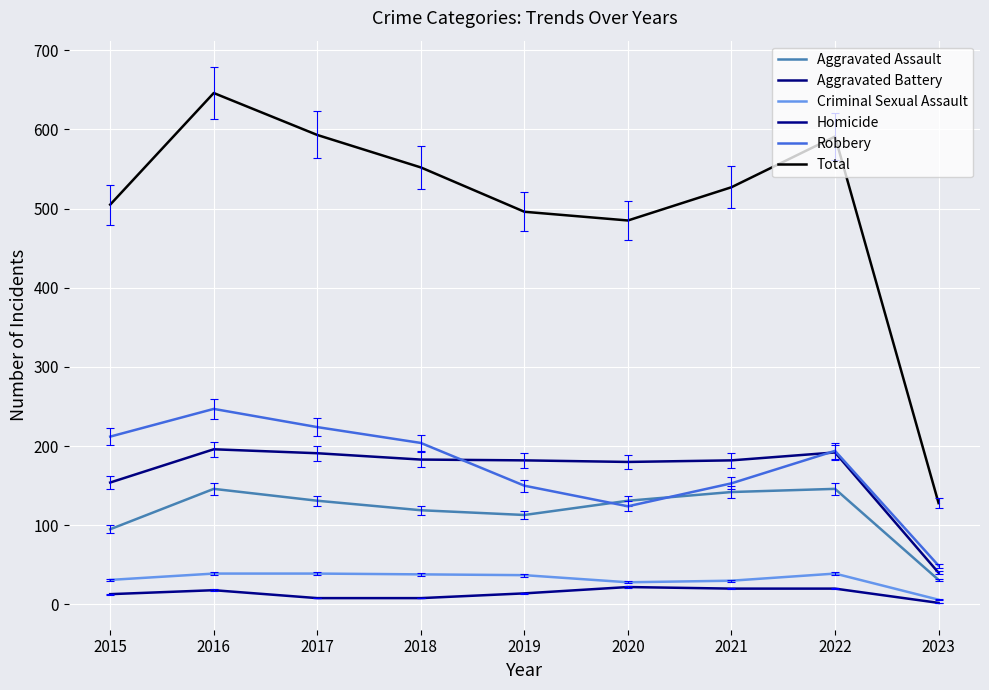

The value of Criminal Sexual Assault at 2018 is 11. True or false?

False